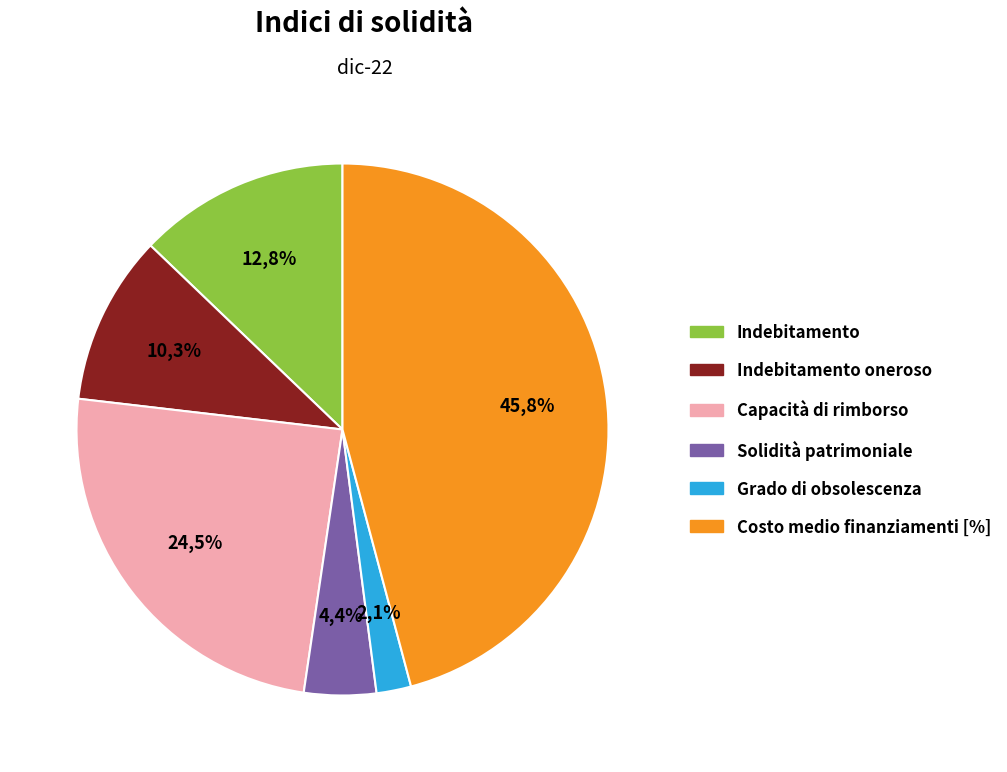

What portion of the pie excludes Indebitamento oneroso?

89.7%